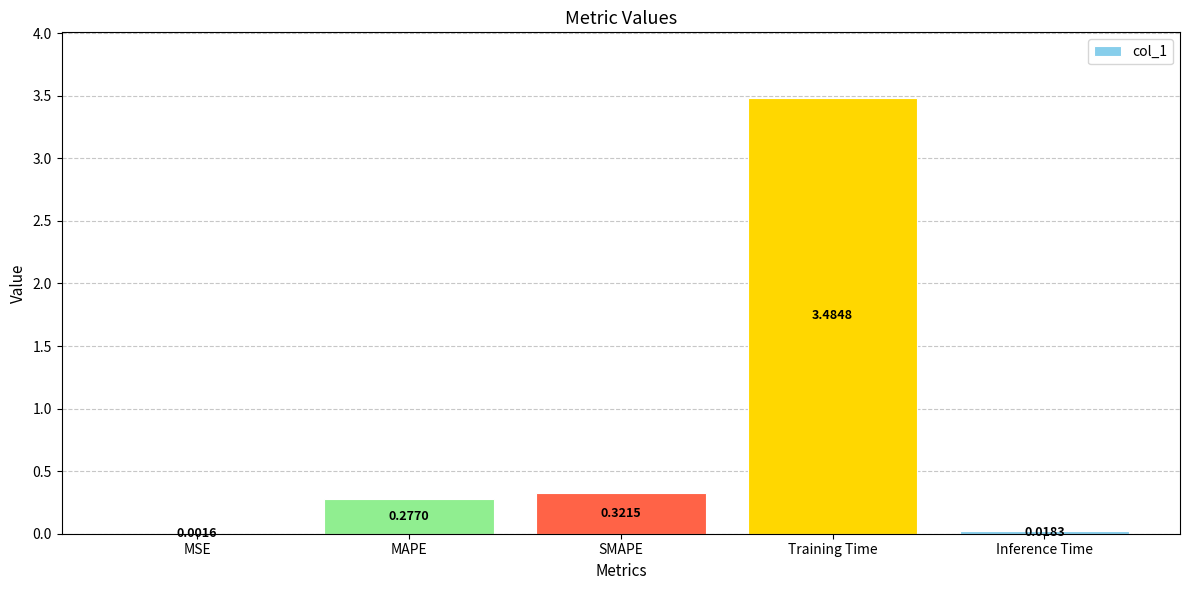

How many distinct data groups are displayed?

1